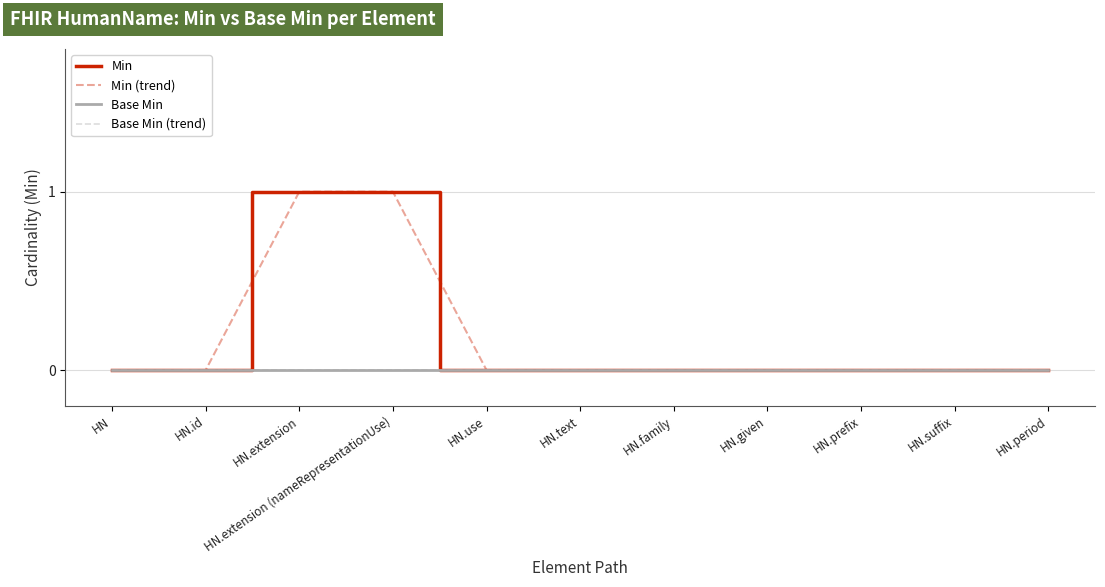

Reading left to right, extract all data points from this chart.

Min: HN=0	HN.id=0	HN.extension=1	HN.extension (nameRepresentationUse)=1	HN.use=0	HN.text=0	HN.family=0	HN.given=0	HN.prefix=0	HN.suffix=0	HN.period=0
Min (trend): HN=0	HN.id=0	HN.extension=1	HN.extension (nameRepresentationUse)=1	HN.use=0	HN.text=0	HN.family=0	HN.given=0	HN.prefix=0	HN.suffix=0	HN.period=0
Base Min: HN=0	HN.id=0	HN.extension=0	HN.extension (nameRepresentationUse)=0	HN.use=0	HN.text=0	HN.family=0	HN.given=0	HN.prefix=0	HN.suffix=0	HN.period=0
Base Min (trend): HN=0	HN.id=0	HN.extension=0	HN.extension (nameRepresentationUse)=0	HN.use=0	HN.text=0	HN.family=0	HN.given=0	HN.prefix=0	HN.suffix=0	HN.period=0